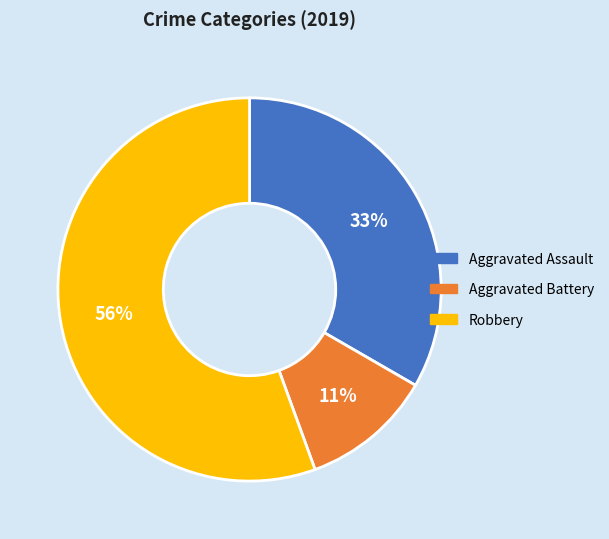

Count the number of slices in the pie.

3